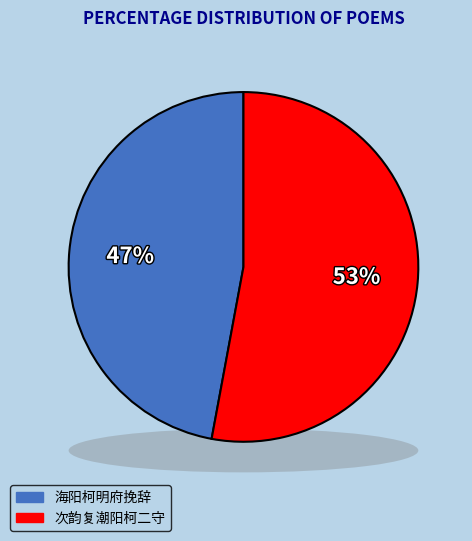

What percentage is the 海阳柯明府挽辞 slice, to the nearest percent?

47%